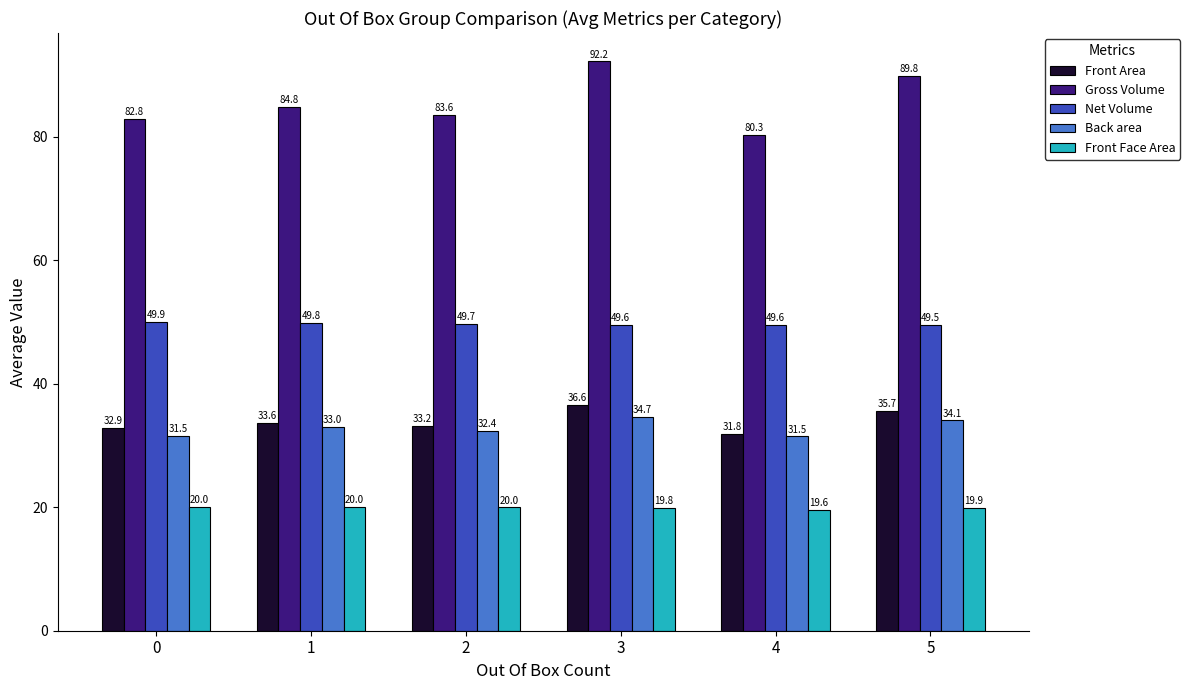

Which series changed the most between 1 and 4?

Gross Volume